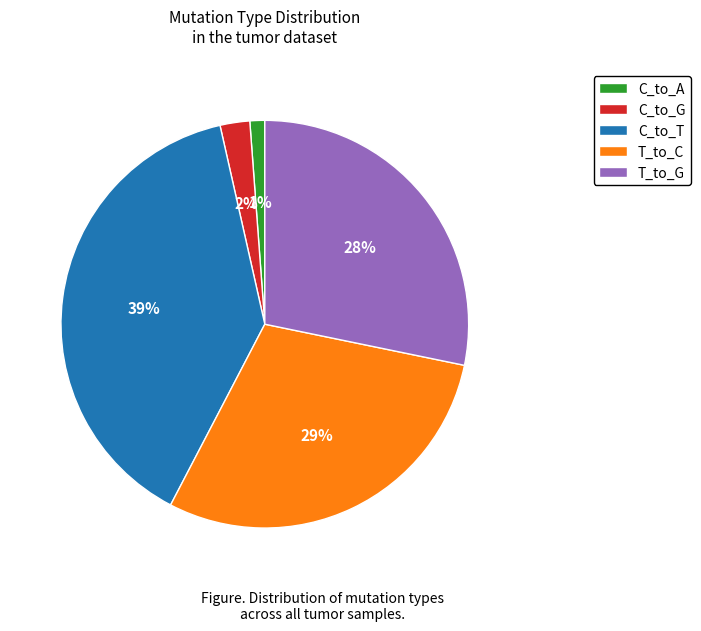

Is T_to_C the majority of the pie?

No